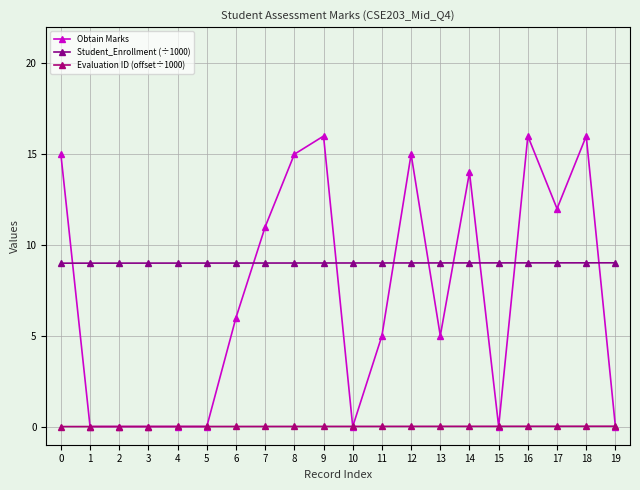

Where is Obtain Marks nearest to the value 8?

6